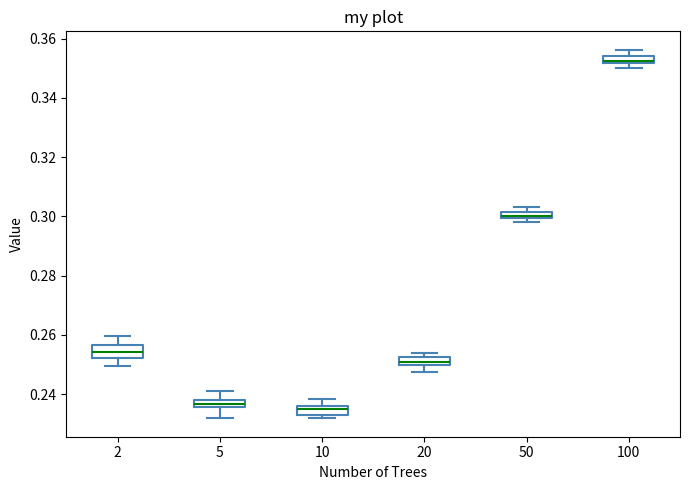

Where is the lower edge of the box at x = 100 on the y-axis? The values are not printed on the chart, so give them approximately, as read against the axis.

0.352